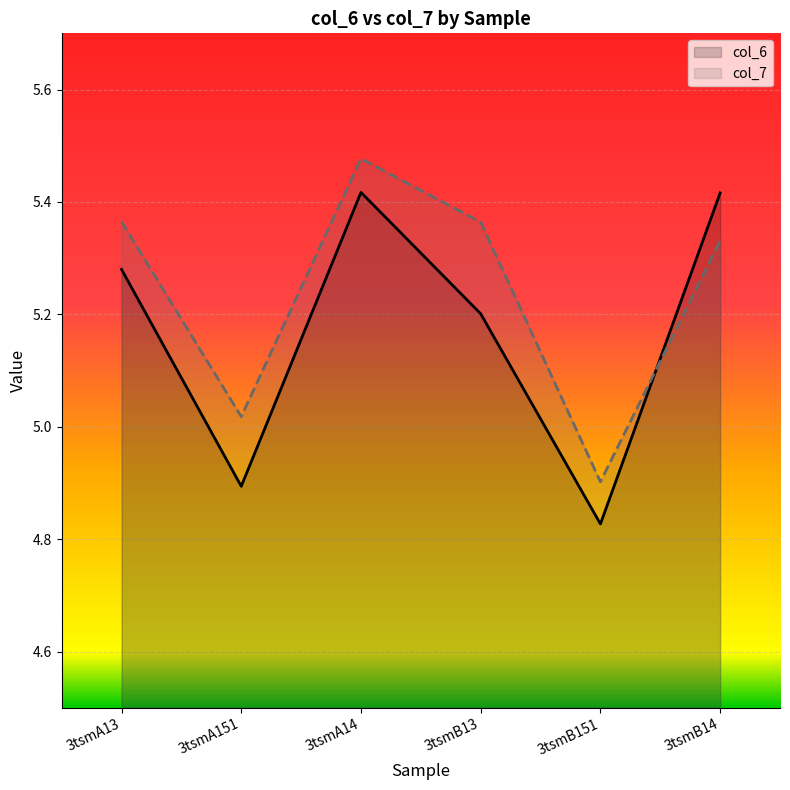

What are all the series names shown in the legend?

col_6, col_7